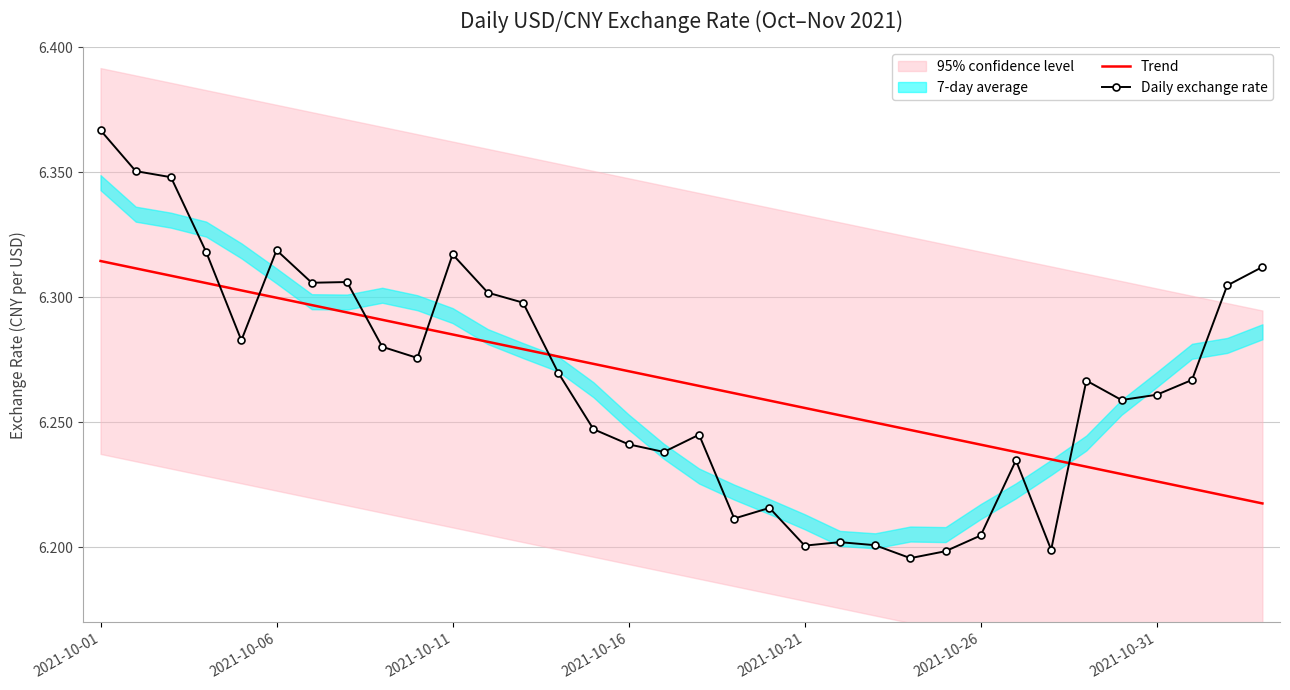

Which series has the largest total across all categories?

Trend